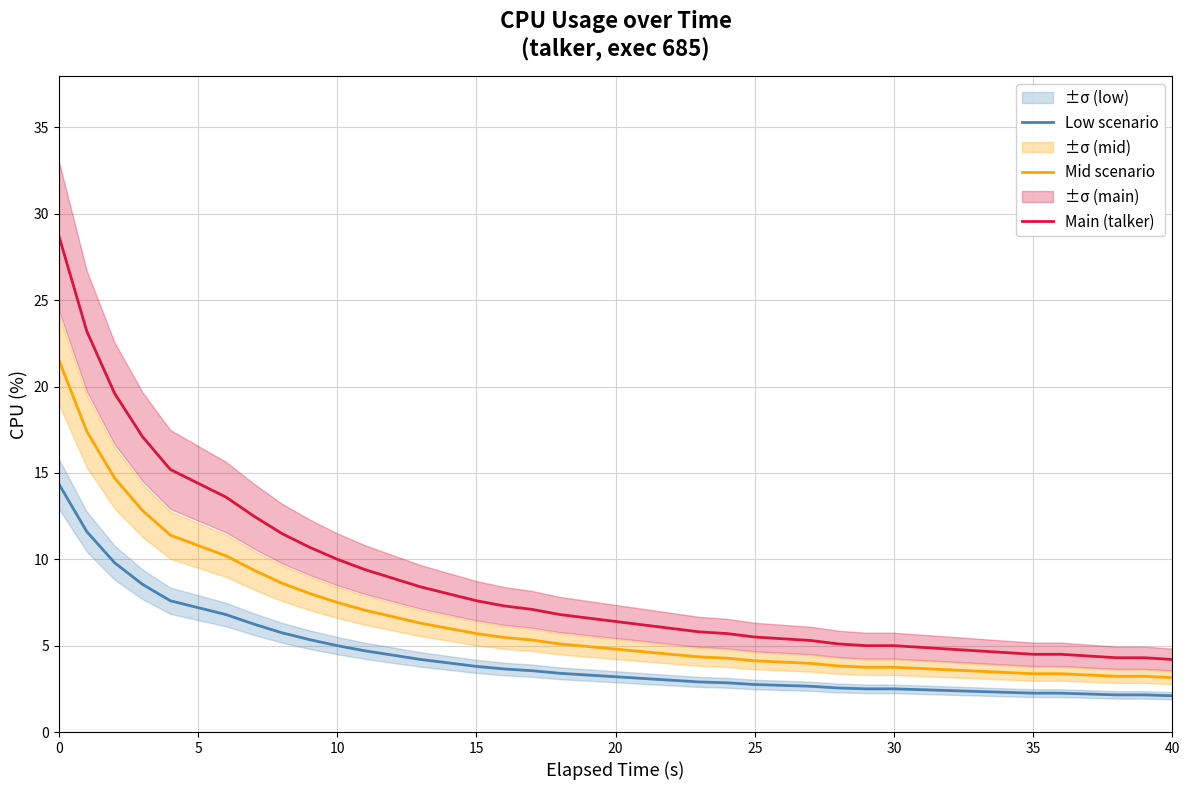

What is the minimum value for Mid scenario?

3.2